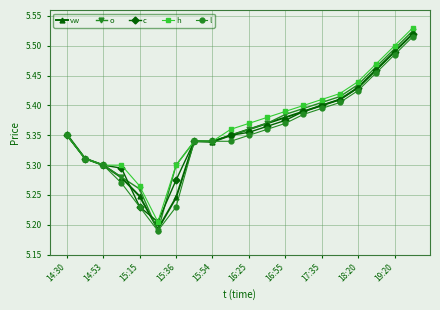

At how many categories does at least one series exceed 5?

20